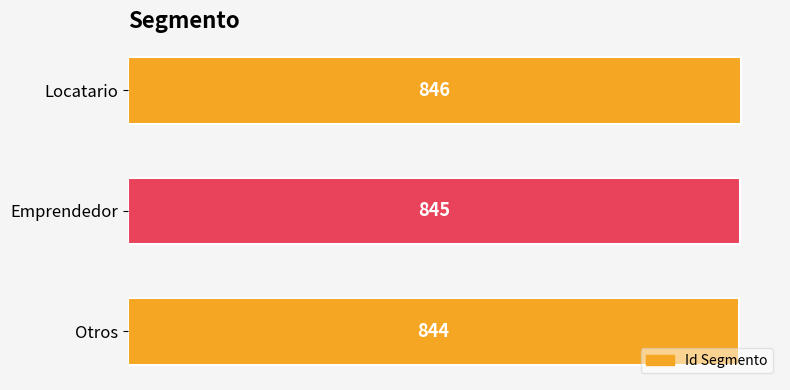

What is the minimum value shown in the chart?

844